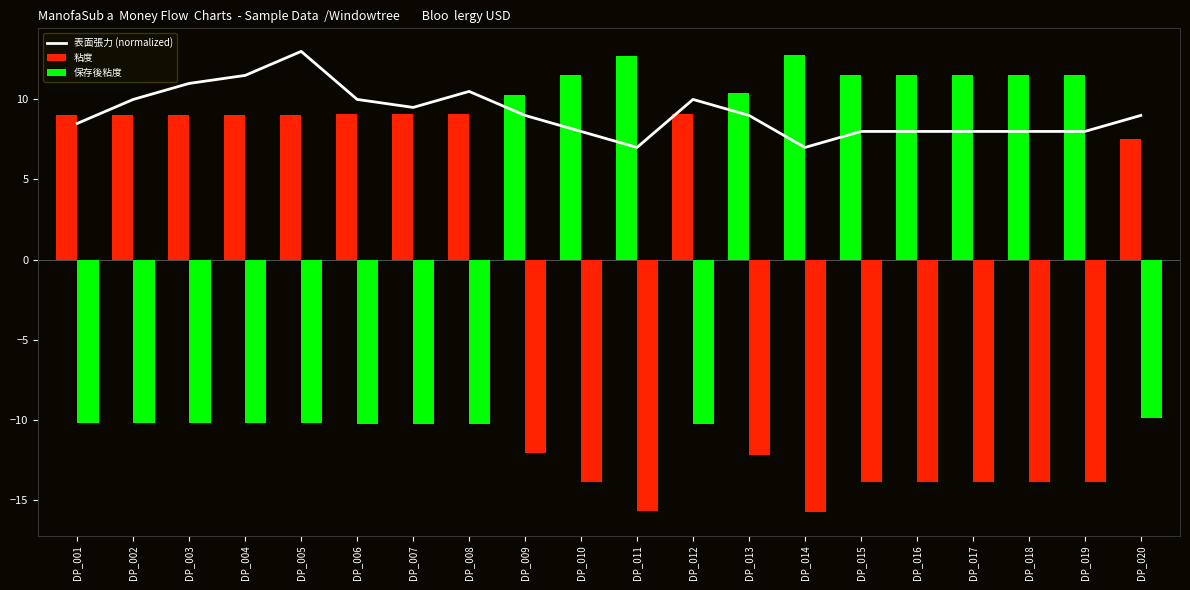

At which category is the sum across all series the highest?

DP_005